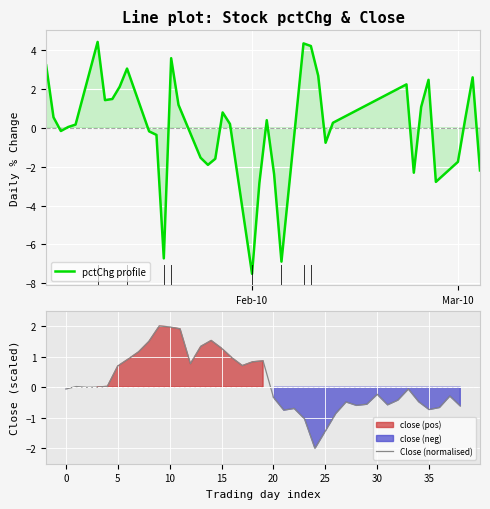

Reading left to right, what are all the values shown in this chart?

pctChg profile: 3.2	0.5	-0.2	0.0	0.2	4.4	1.4	1.5	2.1	3.0	-0.2	-0.4	-6.7	3.6	1.2	-1.5	-1.9	-1.6	0.8	0.2	-7.5	-2.8	0.4	-2.4	-6.9	4.3	4.2	2.7	-0.8	0.3	2.2	-2.3	1.1	2.5	-2.8	-1.8	0.5	2.6	-2.2
Close (normalised): -0.1	0.0	-0.0	0.0	0.0	0.7	0.9	1.2	1.5	2.0	2.0	1.9	0.8	1.3	1.5	1.3	1.0	0.7	0.8	0.9	-0.3	-0.7	-0.7	-1.0	-2.0	-1.4	-0.9	-0.5	-0.6	-0.6	-0.2	-0.6	-0.4	-0.1	-0.5	-0.7	-0.7	-0.3	-0.6